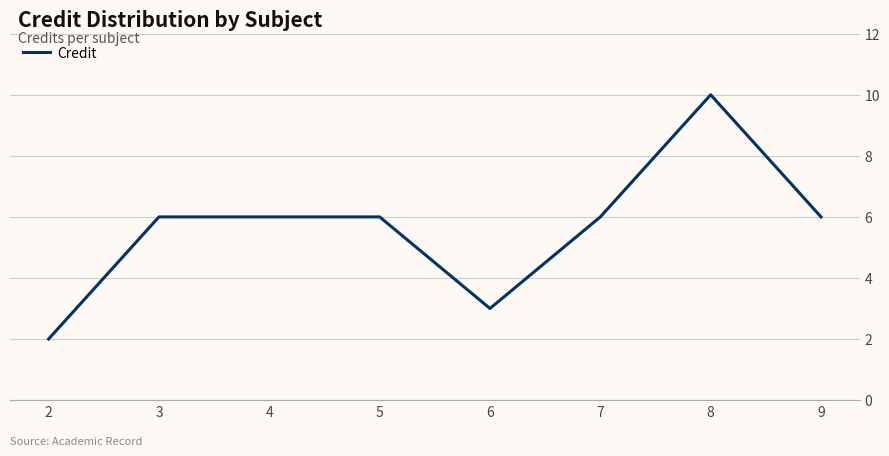

Count the number of categories in the chart.

8